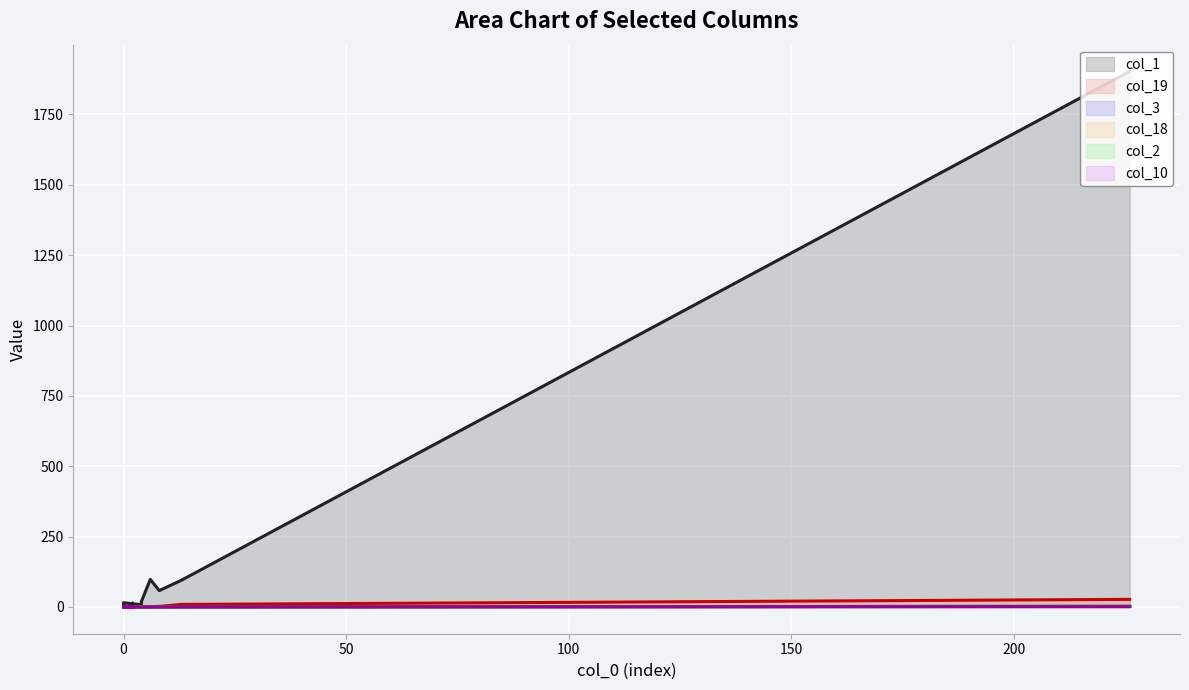

What is the sum of all col_3 values?

3